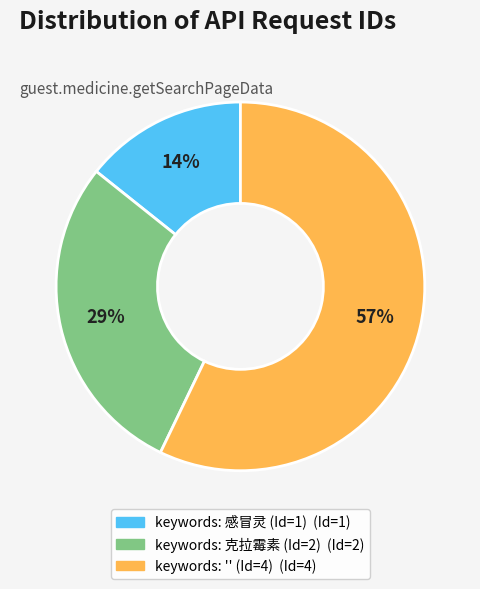

Rank the categories by value from lowest to highest.

keywords: 感冒灵 (Id=1), keywords: 克拉霉素 (Id=2), keywords: '' (Id=4)